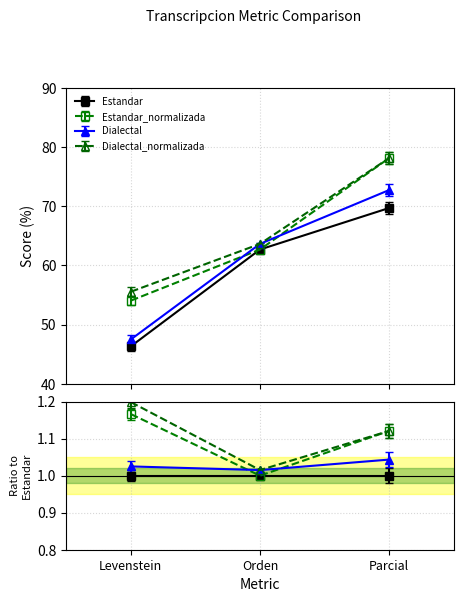

What are all the series names shown in the legend?

Estandar, Estandar_normalizada, Dialectal, Dialectal_normalizada